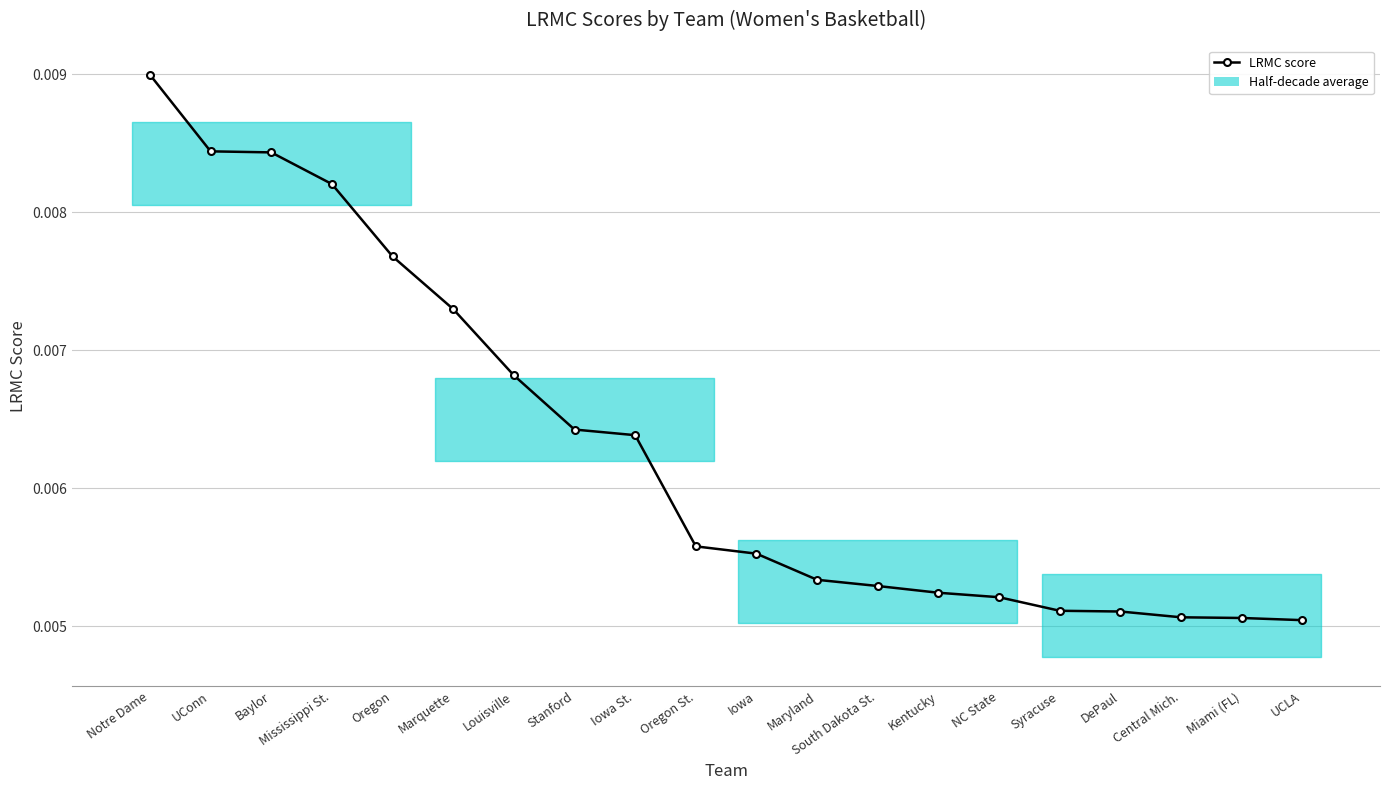

List the labels in order of value, largest first.

Notre Dame, UConn, Baylor, Mississippi St., Oregon, Marquette, Louisville, Stanford, Iowa St., Oregon St., Iowa, Maryland, South Dakota St., Kentucky, NC State, Syracuse, DePaul, Central Mich., Miami (FL), UCLA